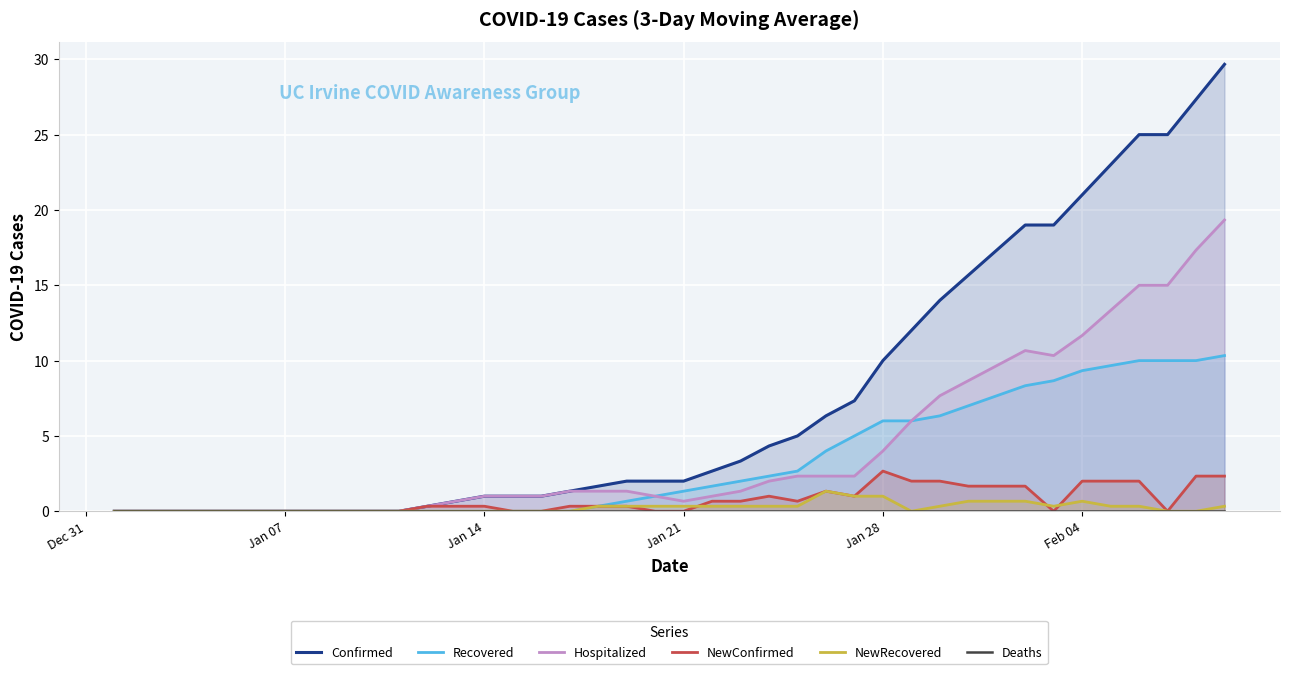

What is the maximum value for NewRecovered?

1.3